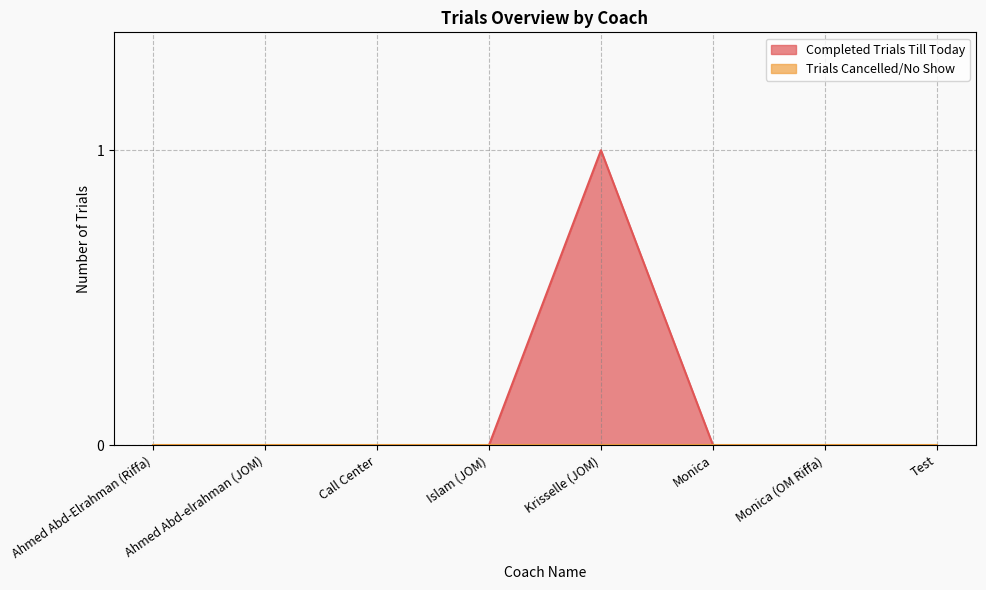

At which category does the data reach its first local peak?

Krisselle (JOM)